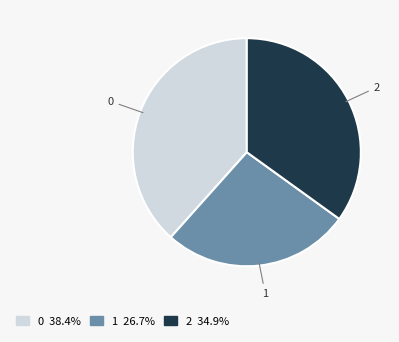

What is the ratio of the value at 1 to the value at 0?

0.7